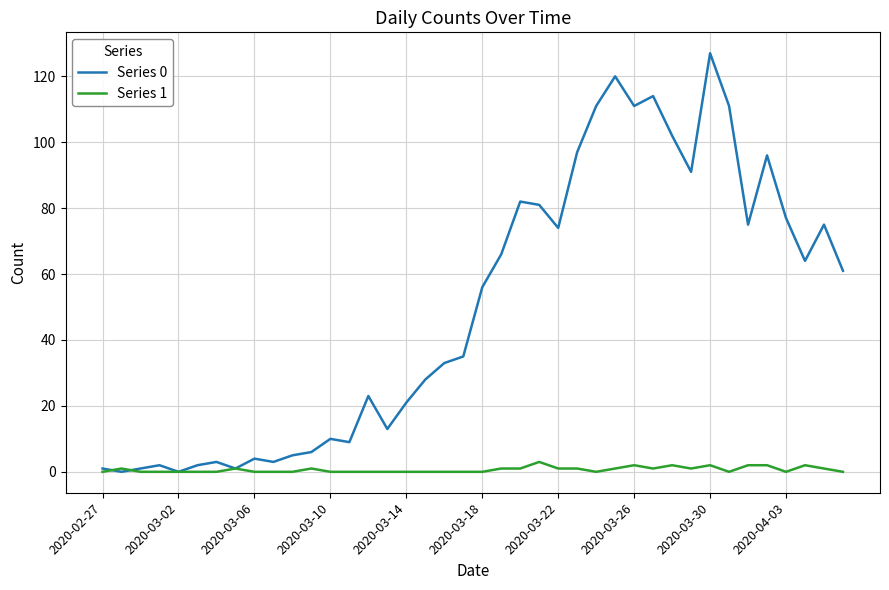

Which series has the widest spread of values?

Series 0